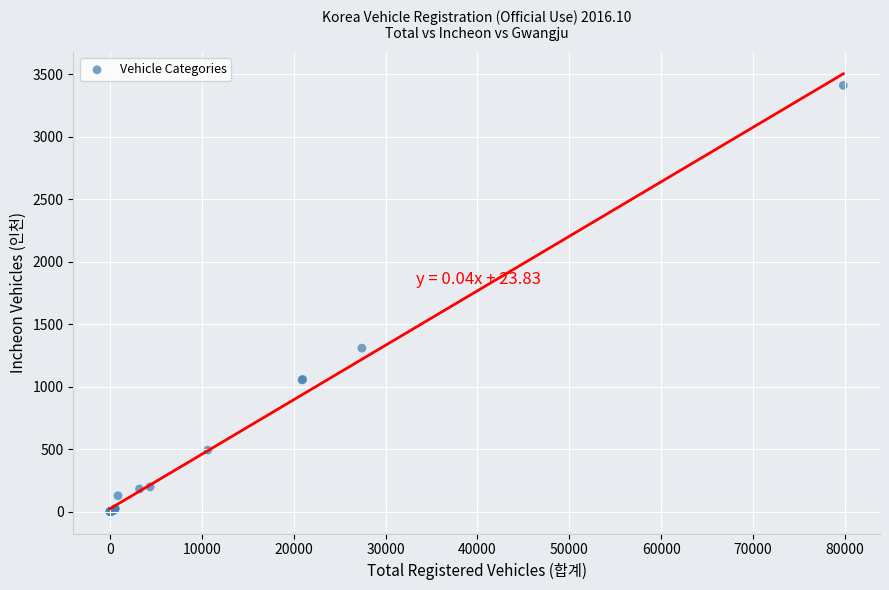

What Y value in the scatter plot is closest to 1705?

1308